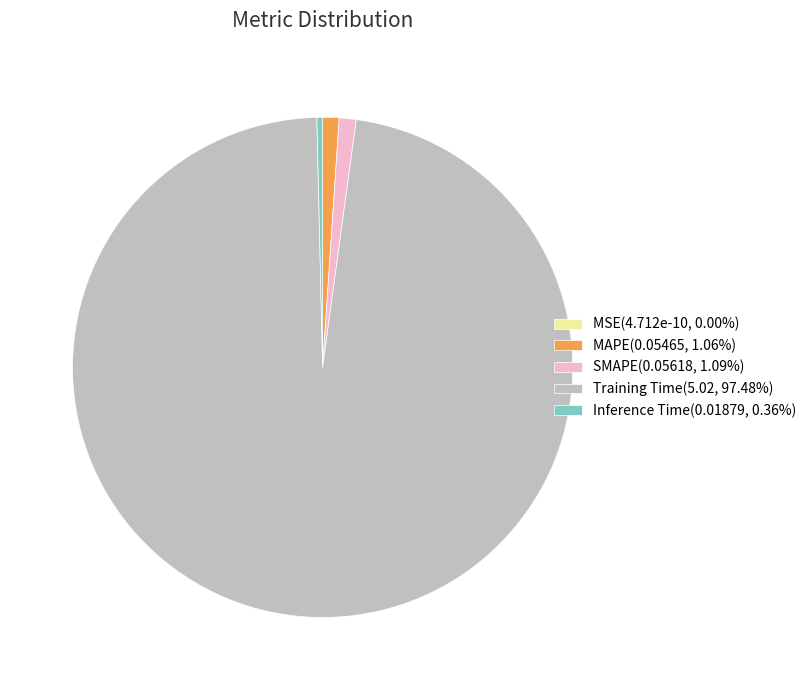

Does any single category account for the majority?

Yes